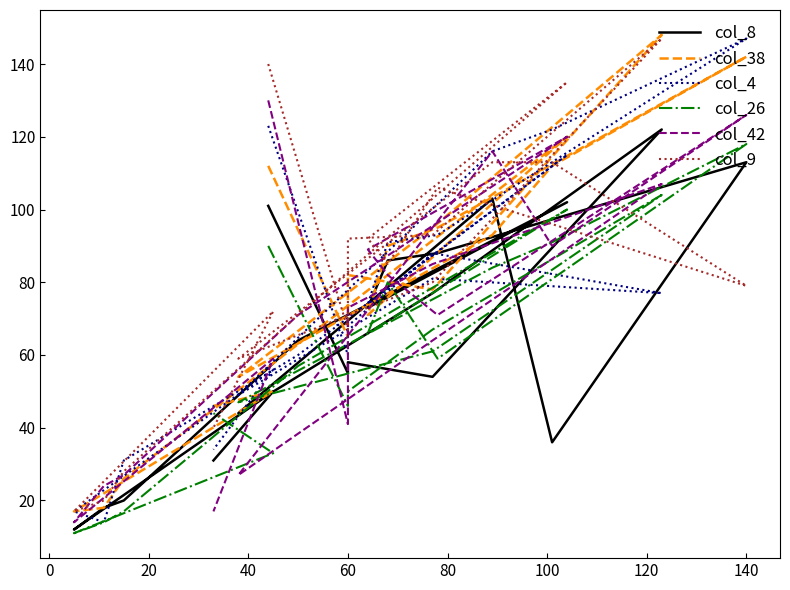

How many intersections are there between col_8 and col_9?

4